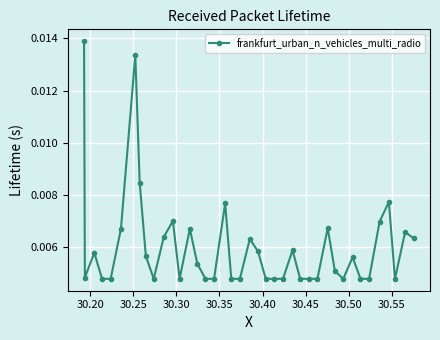

How many values are between 0 and 1?

40